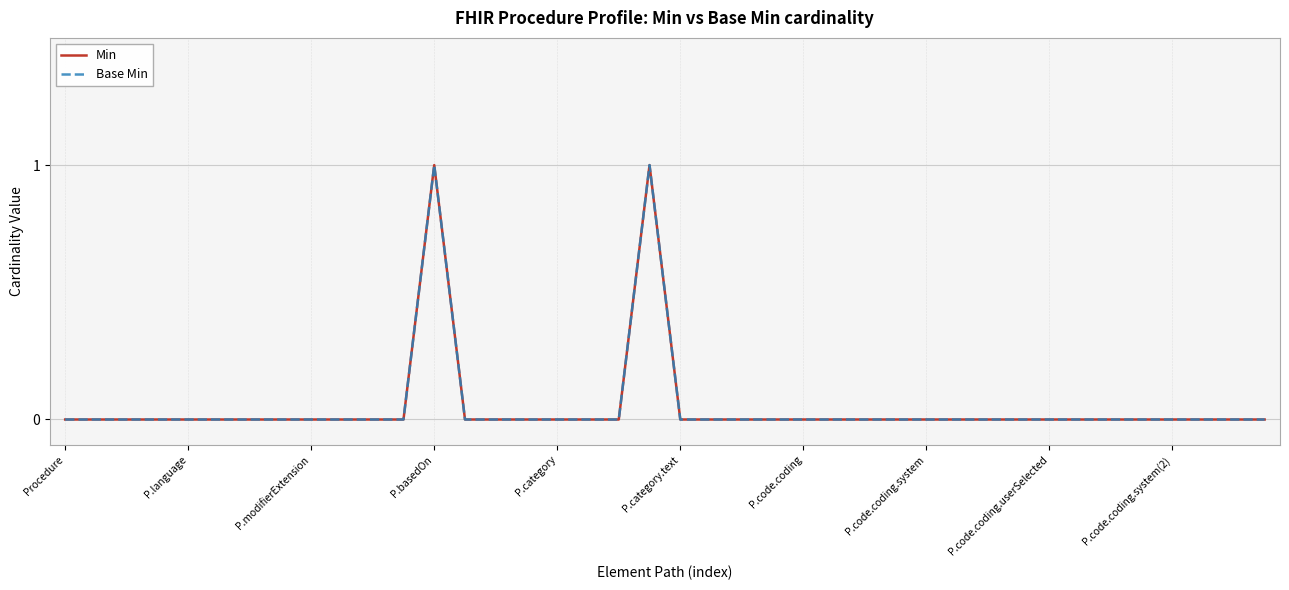

Does the chart have visible grid lines?

Yes